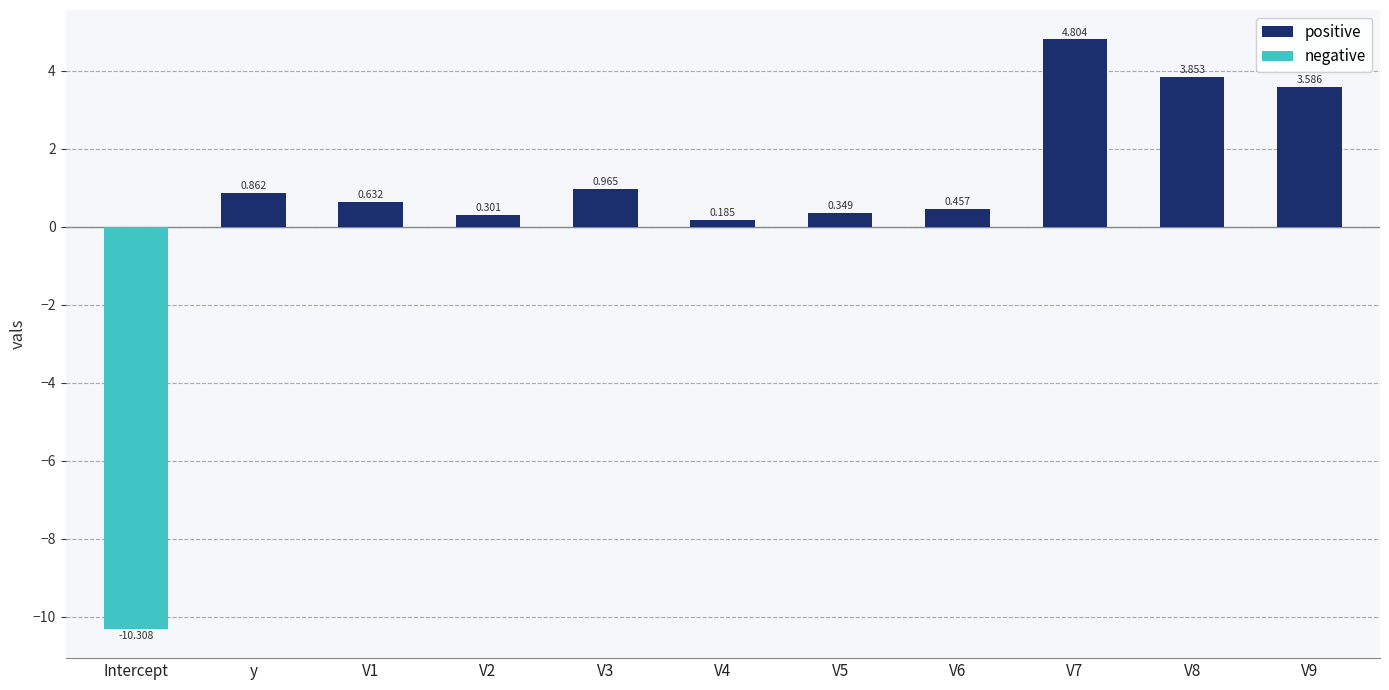

Which label corresponds to the largest value in the chart?

V7